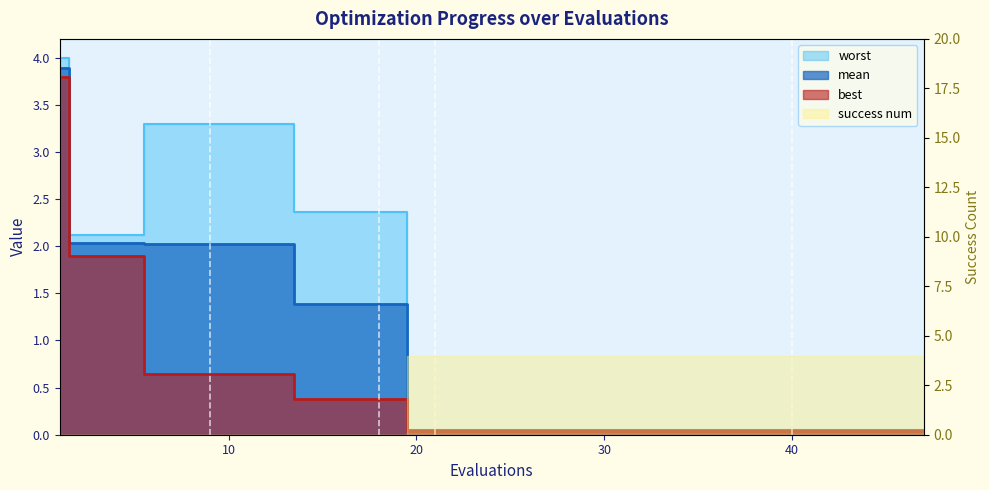

What is the maximum value shown in the chart?

4.0